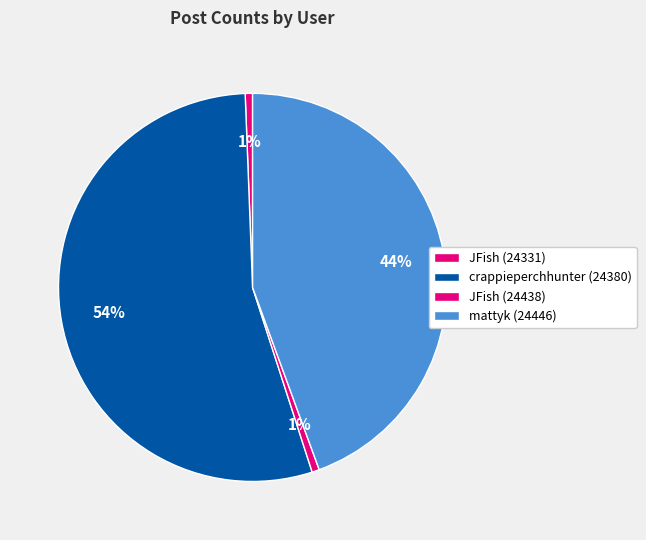

Count the number of slices in the pie.

4